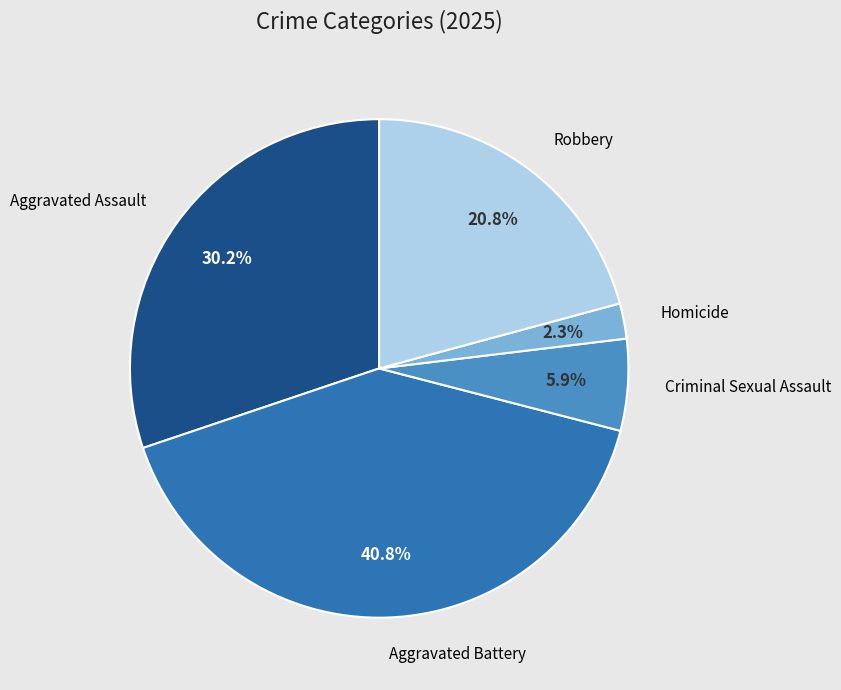

Does any single category account for the majority?

No